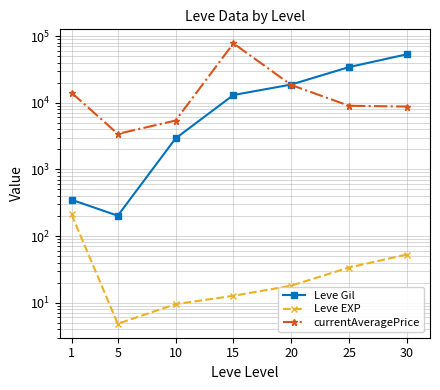

What is the sum of all Leve Gil values?

122639.0